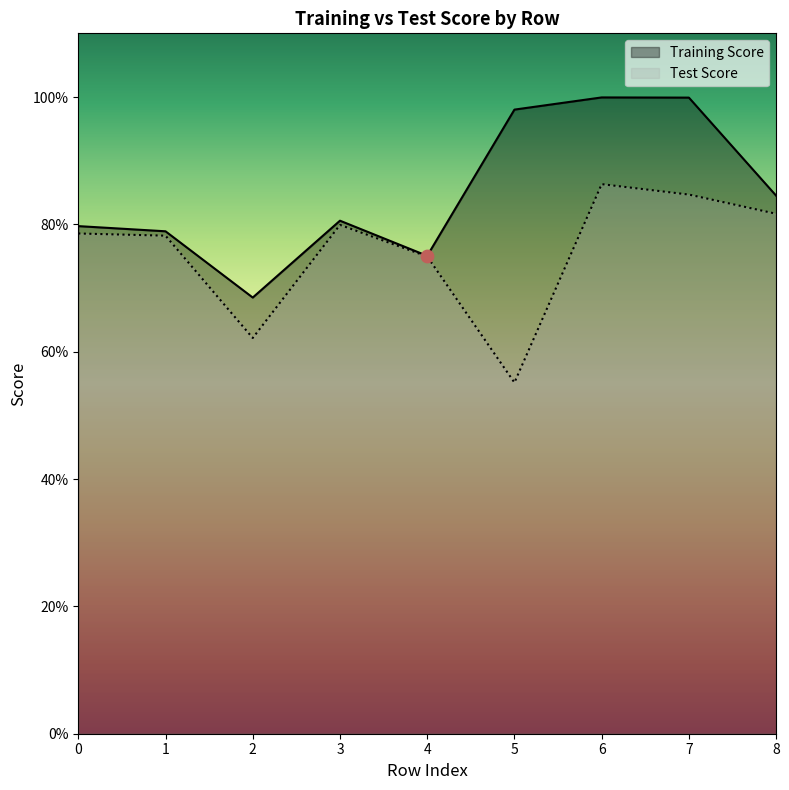

Which series has the largest Y range (max minus min)?

Training Score